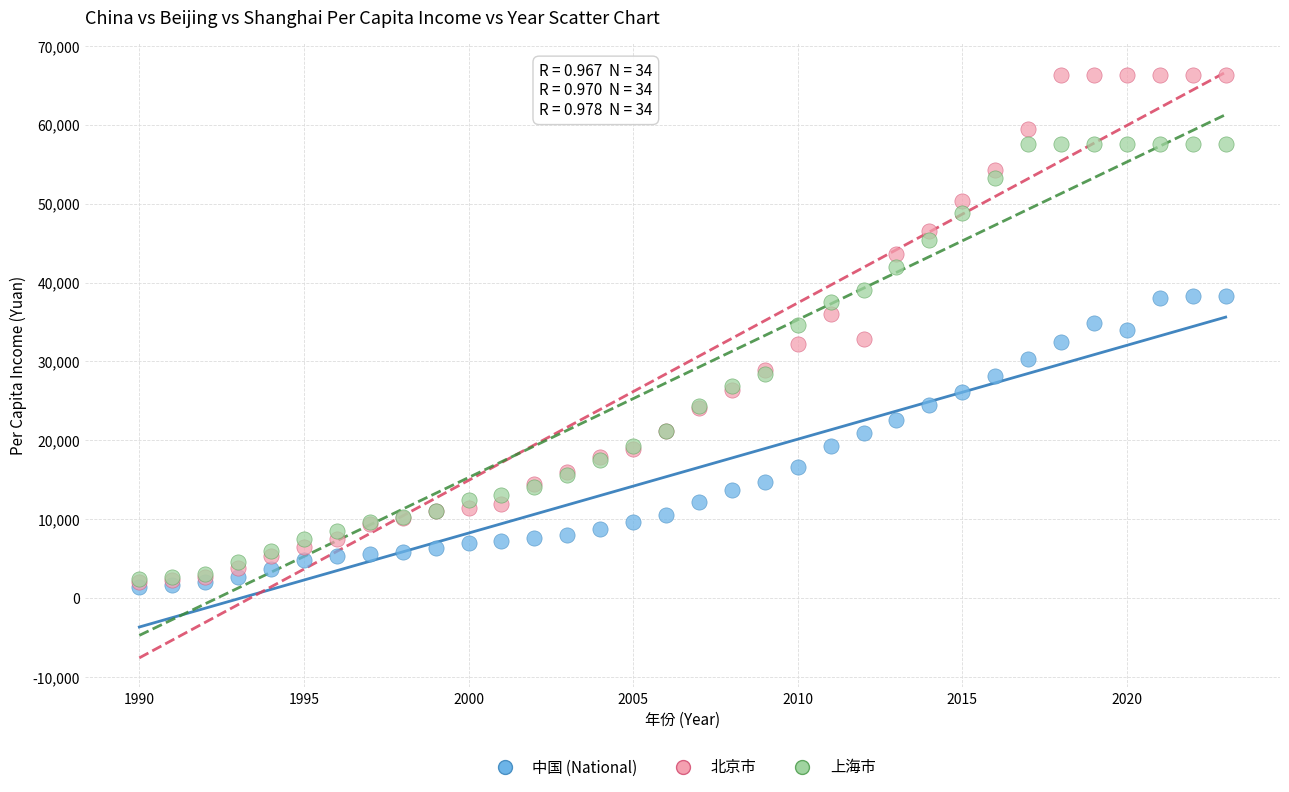

Which series has the largest Y range (max minus min)?

北京市